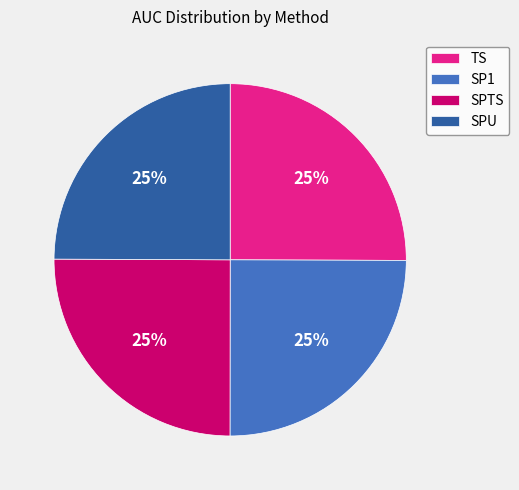

How many segments does this pie chart have?

4